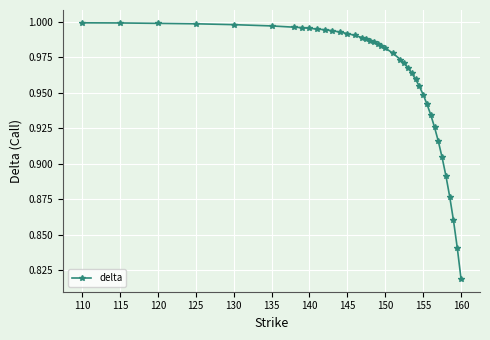

What is the sum of all values?

38.5